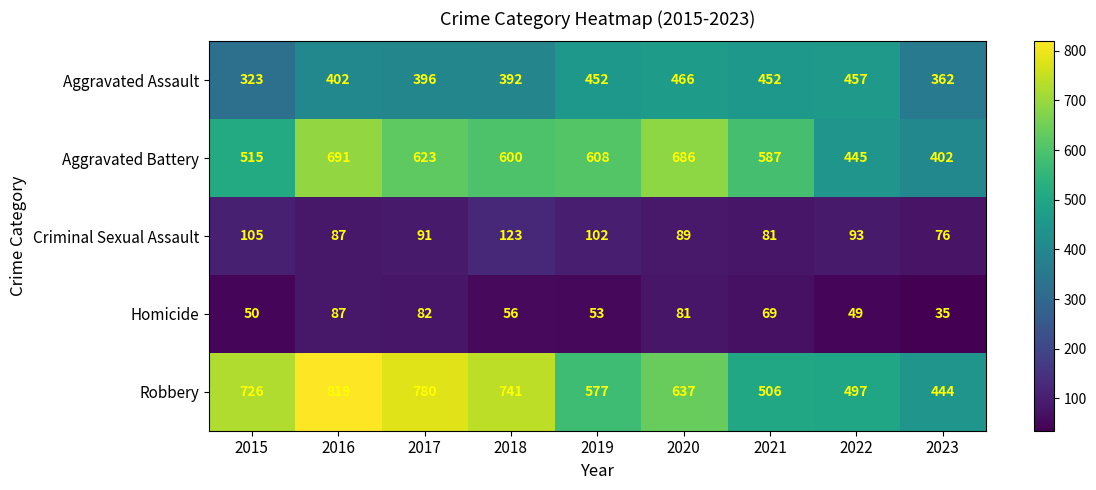

Which series has the largest range (max minus min)?

Robbery